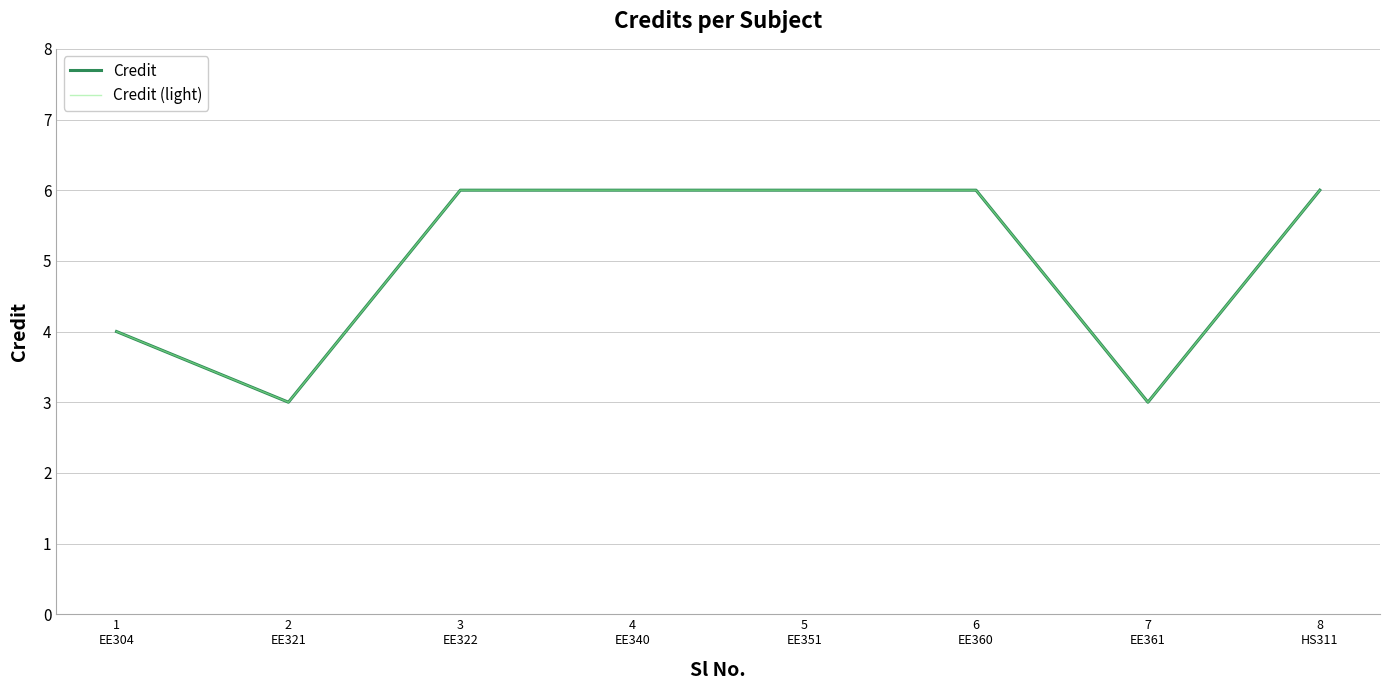

What is the greatest value displayed?

6